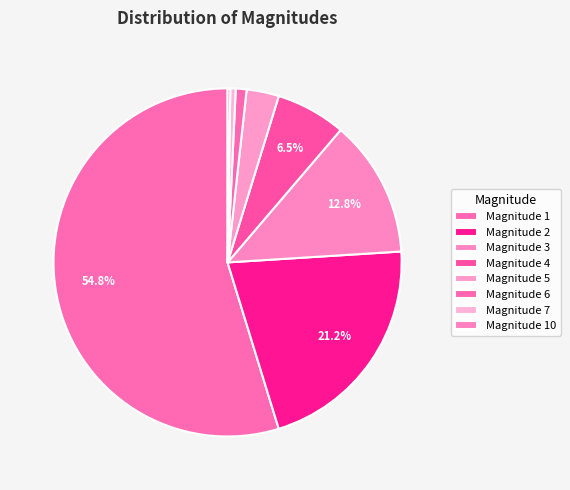

Which category has the biggest portion of the pie?

1